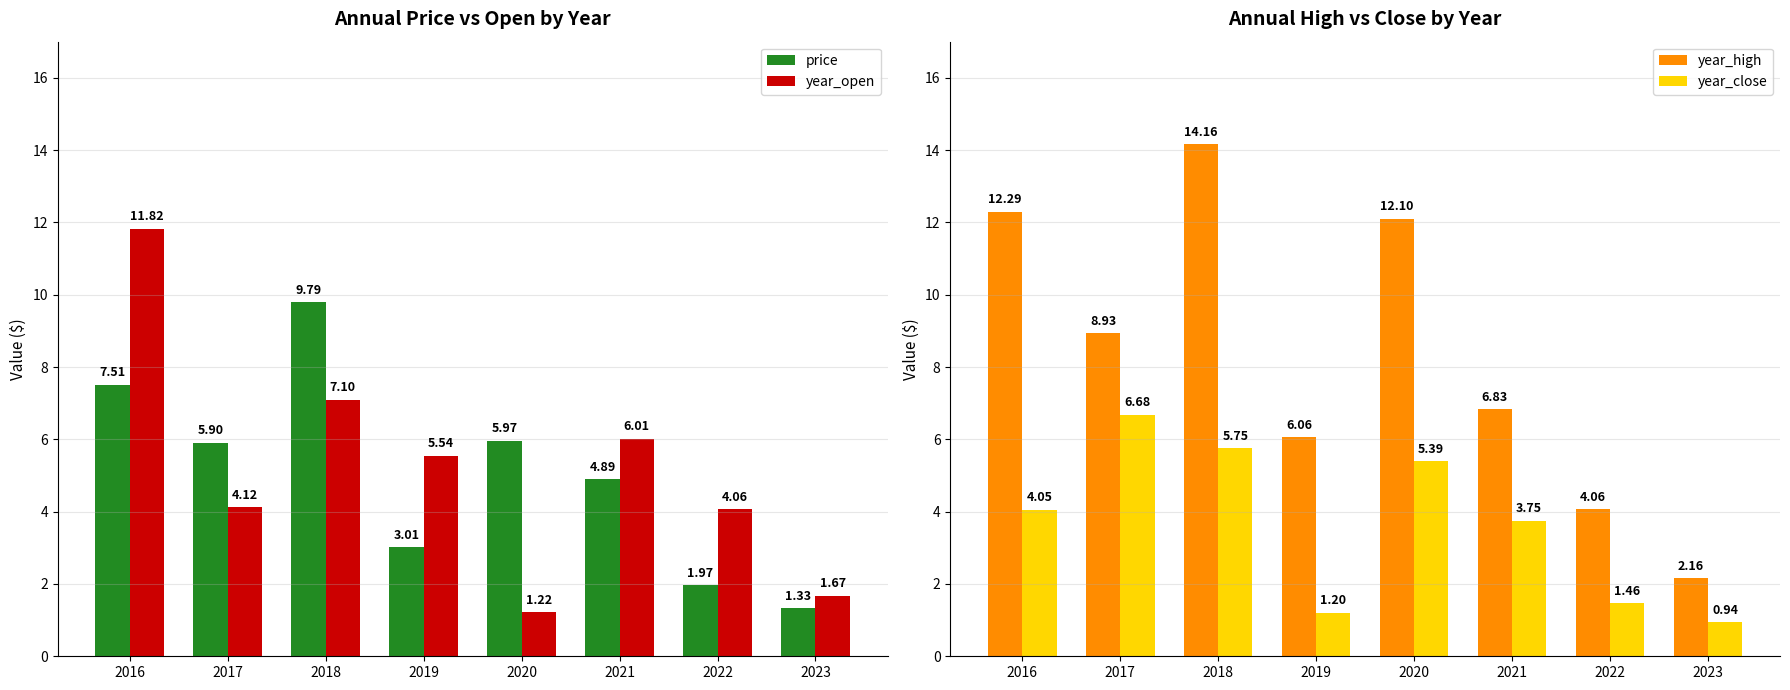

At which category does the chart reach its peak across all series?

2018